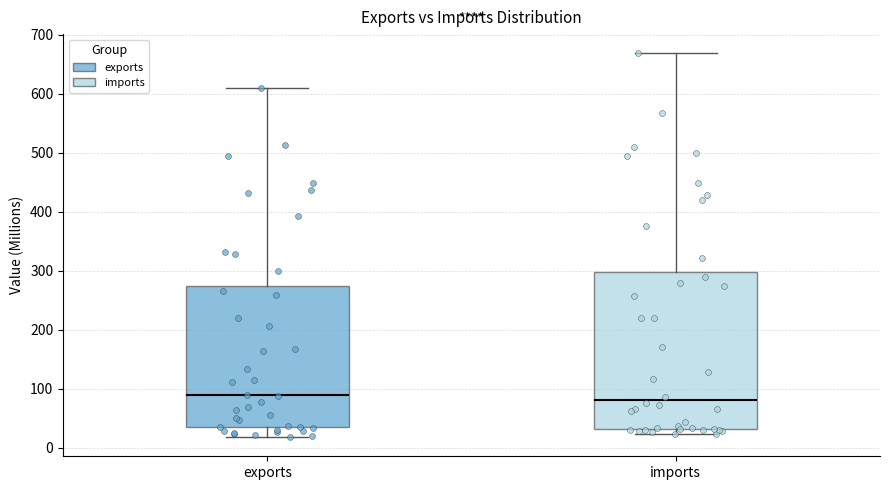

Reading left to right, read every box against the y-axis: the position of its median line, the range the box covers, and the ends of its whiskers. The values are not printed on the chart, so give them approximately, as read against the axis.

exports: median 90, box 30 to 270, whiskers 20 to 610
imports: median 80, box 30 to 300, whiskers 20 to 670